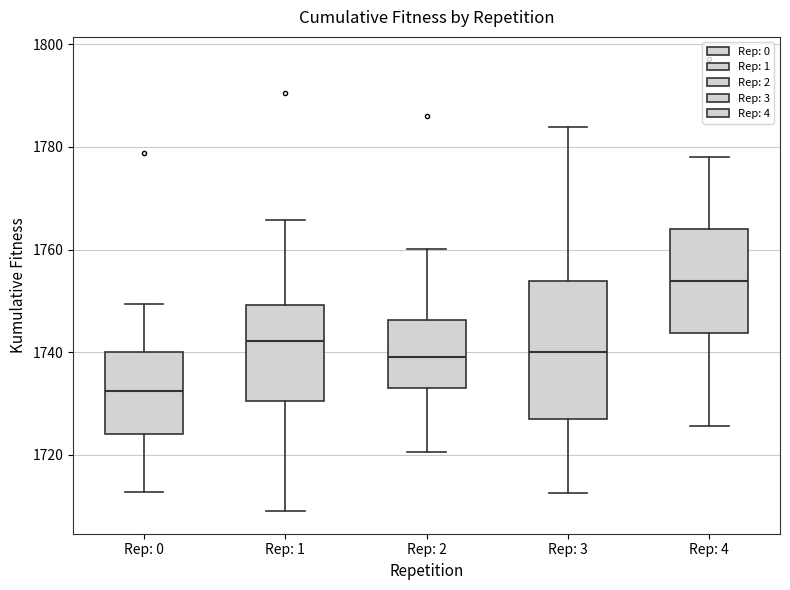

Which box is the tallest, from its lower edge to its upper edge?

Rep: 3